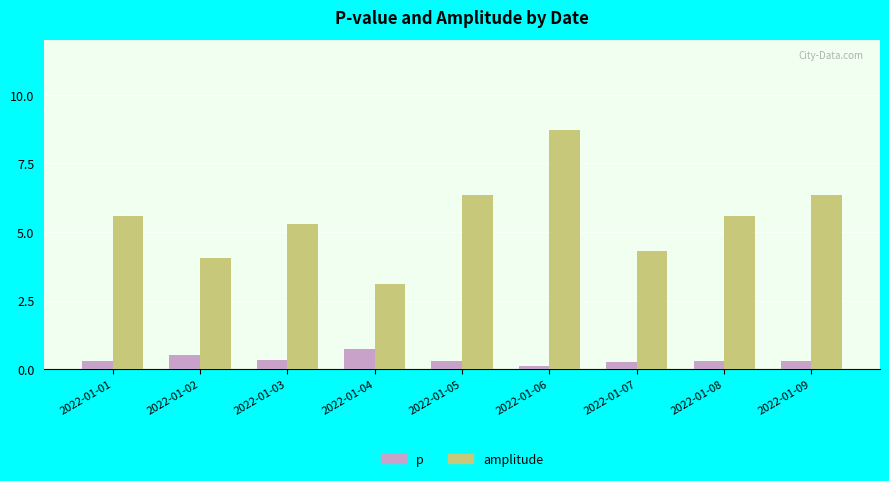

What is the difference between the second highest and minimum values in the p series?

0.4